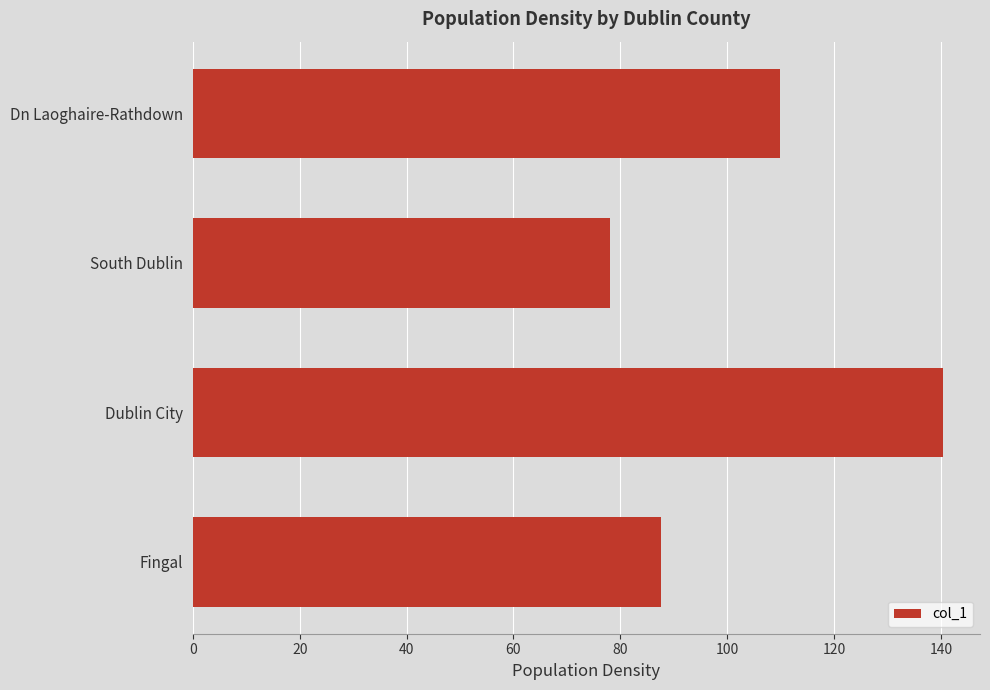

The chart shows a value of 139.1 at Fingal. True or false?

False